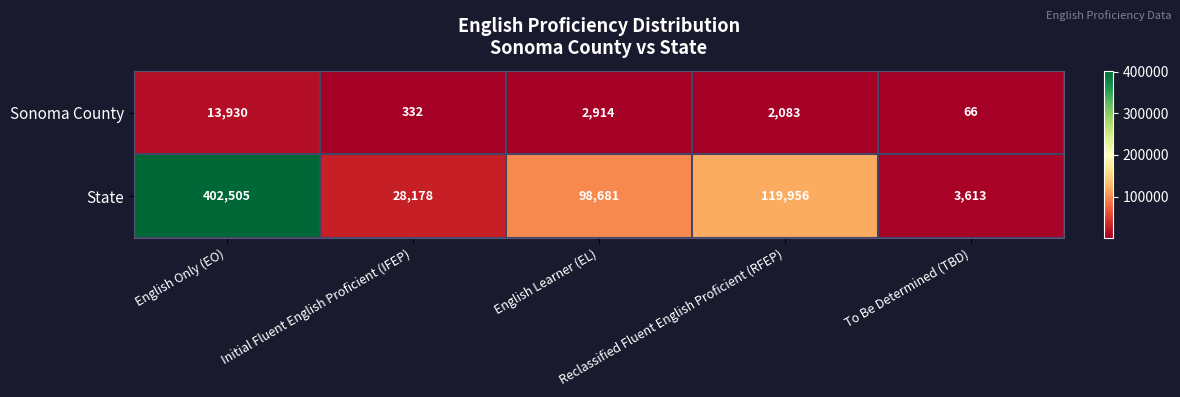

List the series in order of their overall mean, highest first.

State, Sonoma County